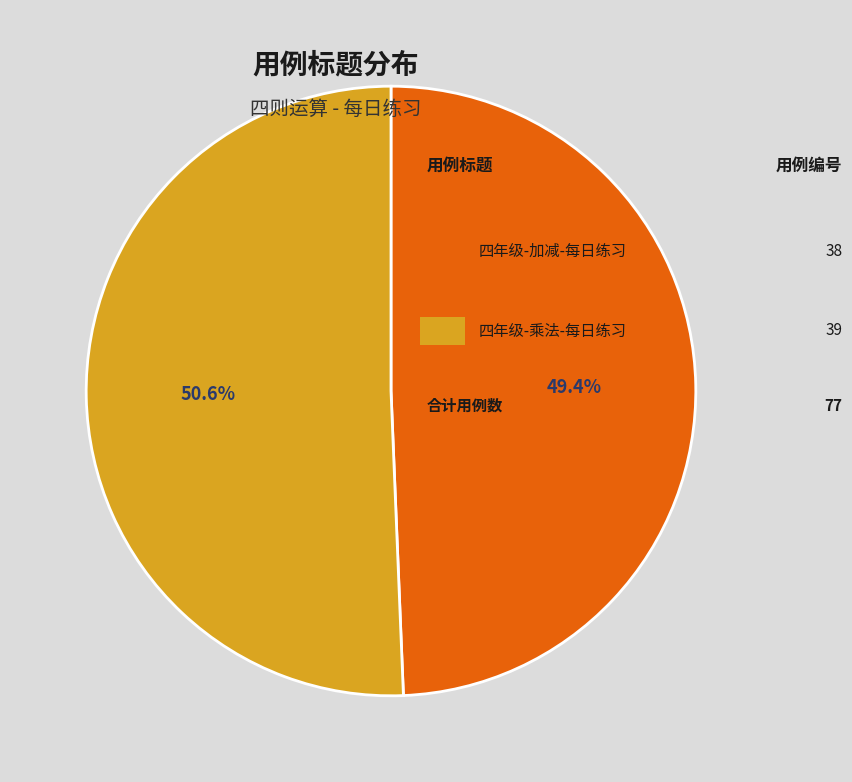

Is there a majority slice in this chart?

Yes